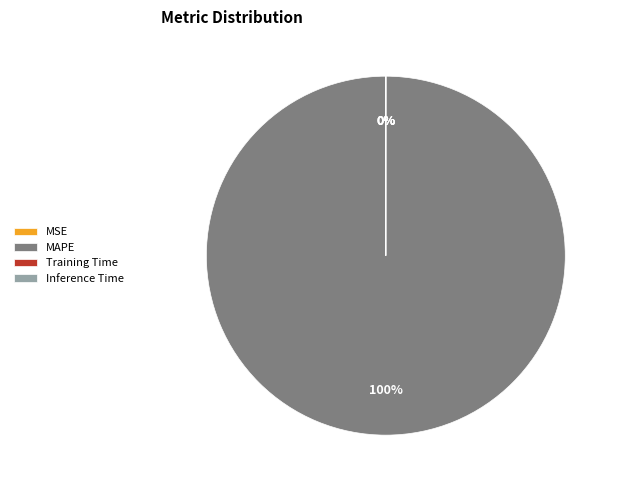

Does MAPE account for over 50% of the chart?

Yes